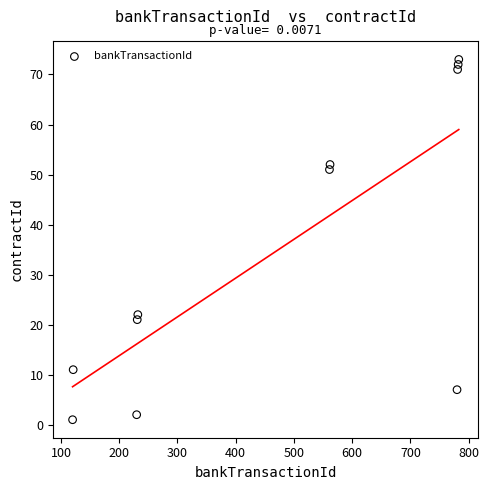

What is the range of X values (max minus min)?

663